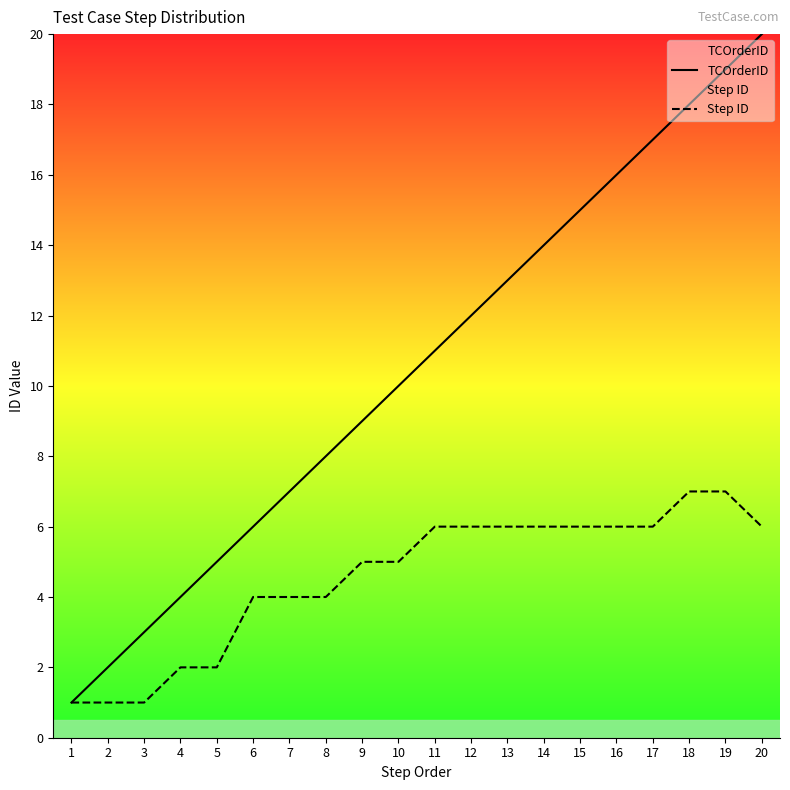

Reading left to right, list all the values displayed in this chart.

TCOrderID: 1=1	2=2	3=3	4=4	5=5	6=6	7=7	8=8	9=9	10=10	11=11	12=12	13=13	14=14	15=15	16=16	17=17	18=18	19=19	20=20
Step ID: 1=1	2=1	3=1	4=2	5=2	6=4	7=4	8=4	9=5	10=5	11=6	12=6	13=6	14=6	15=6	16=6	17=6	18=7	19=7	20=6